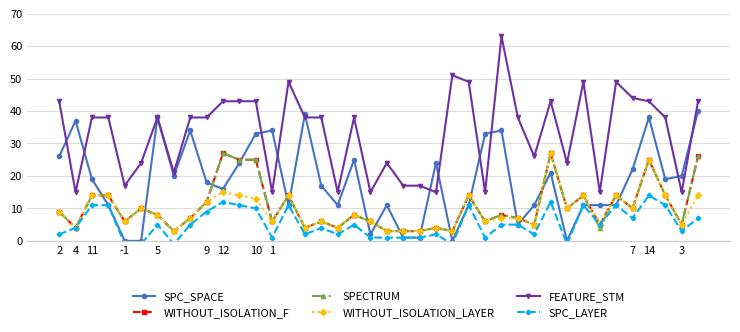

What is the greatest value displayed?

63